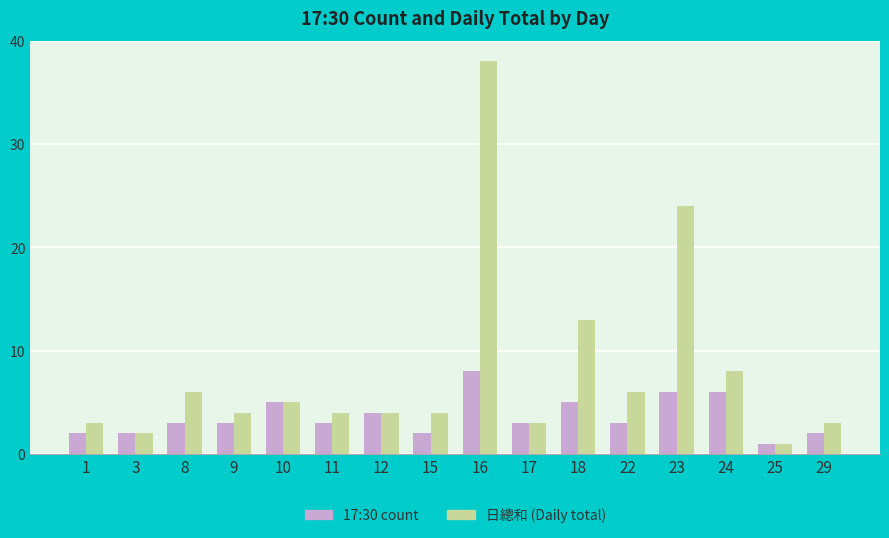

At which category is the sum across all series the highest?

16